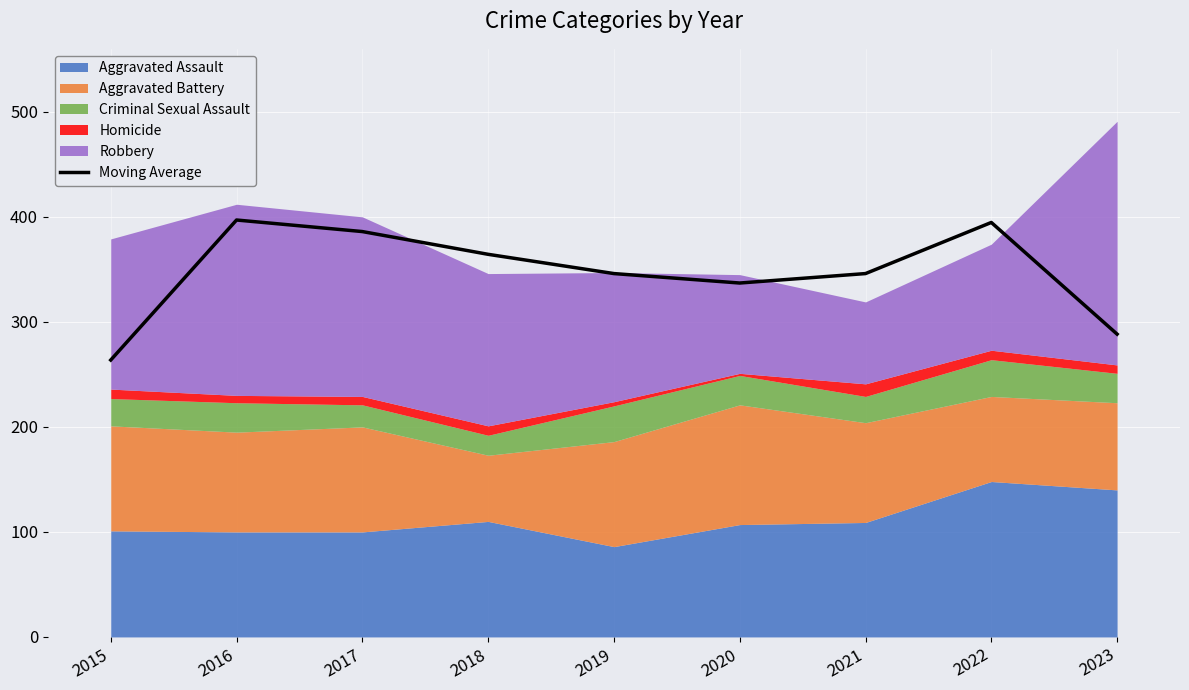

At which label does the data first exceed 346?

2016